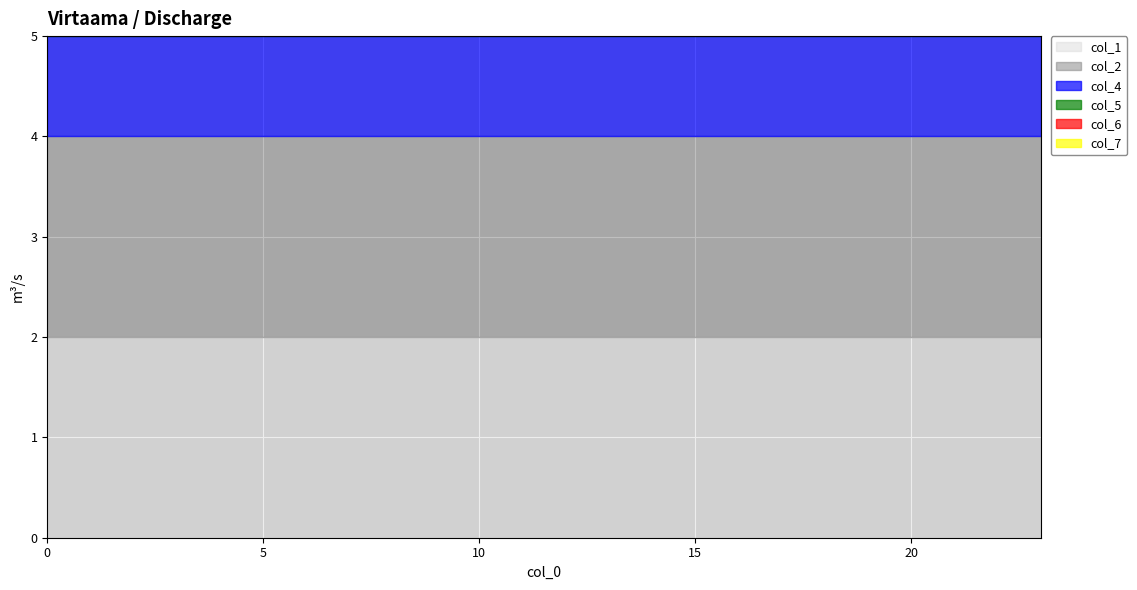

Reading left to right, what are all the values shown in this chart?

col_1: 2	2	2	2	2	2	2	2	2	2	2	2	2	2	2	2	2	2	2	2	2	2	2	2
col_2: 2	2	2	2	2	2	2	2	2	2	2	2	2	2	2	2	2	2	2	2	2	2	2	2
col_4: 1	1	1	1	1	1	1	1	1	1	1	1	1	1	1	1	1	1	1	1	1	1	1	1
col_5: 1	1	1	1	1	1	1	1	1	1	1	1	1	1	1	1	1	1	1	1	1	1	1	1
col_6: 1	1	1	1	1	1	1	1	1	1	1	1	1	1	1	1	1	1	1	1	1	1	1	1
col_7: 2	2	2	2	2	2	2	2	2	2	2	2	2	2	2	2	2	2	2	2	2	2	2	2